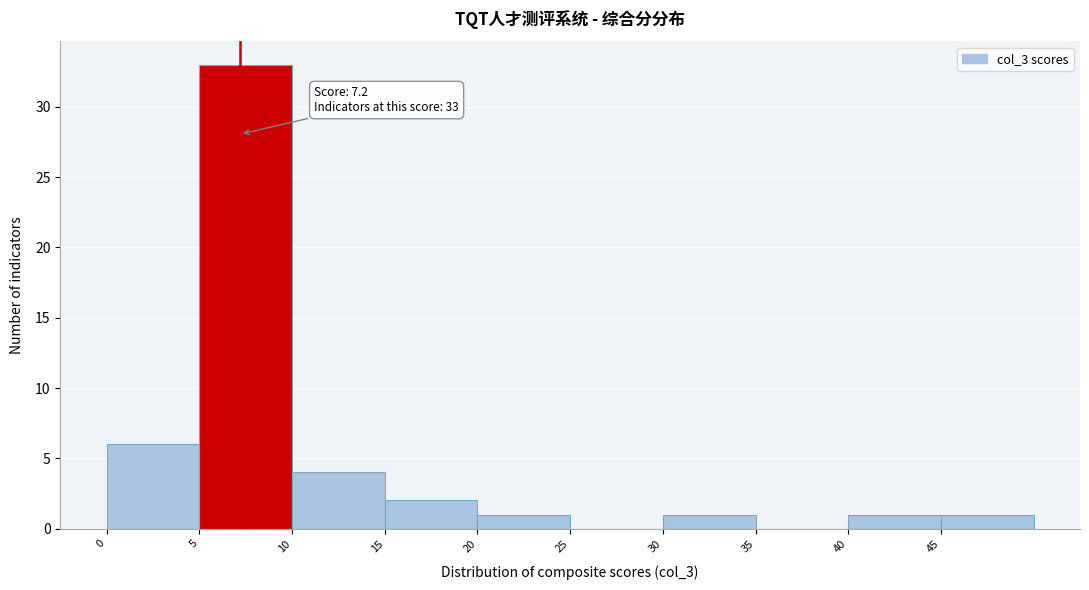

Which range on the x-axis has the tallest bar?

5 to 10